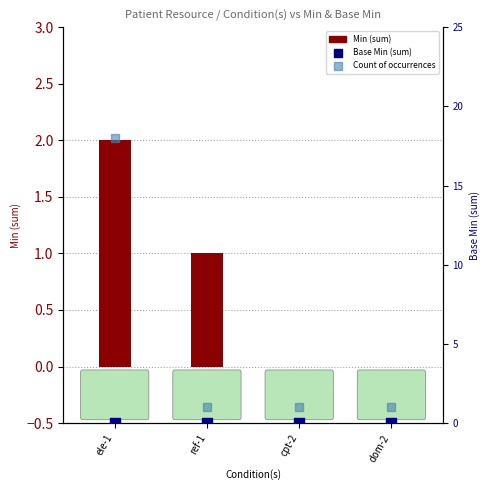

Which series reaches the minimum Y coordinate?

Min (sum)